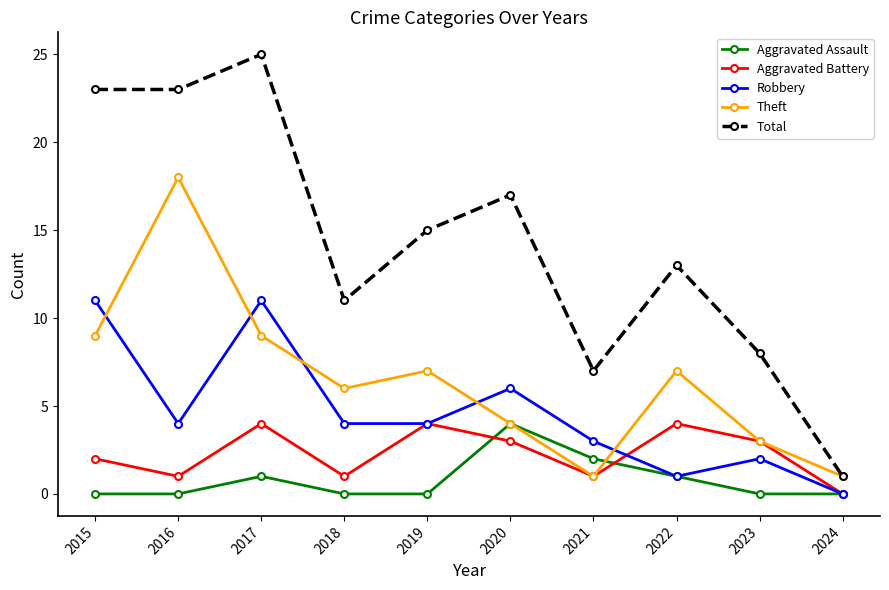

What is the difference between the Robbery values at 2015 and 2024?

11